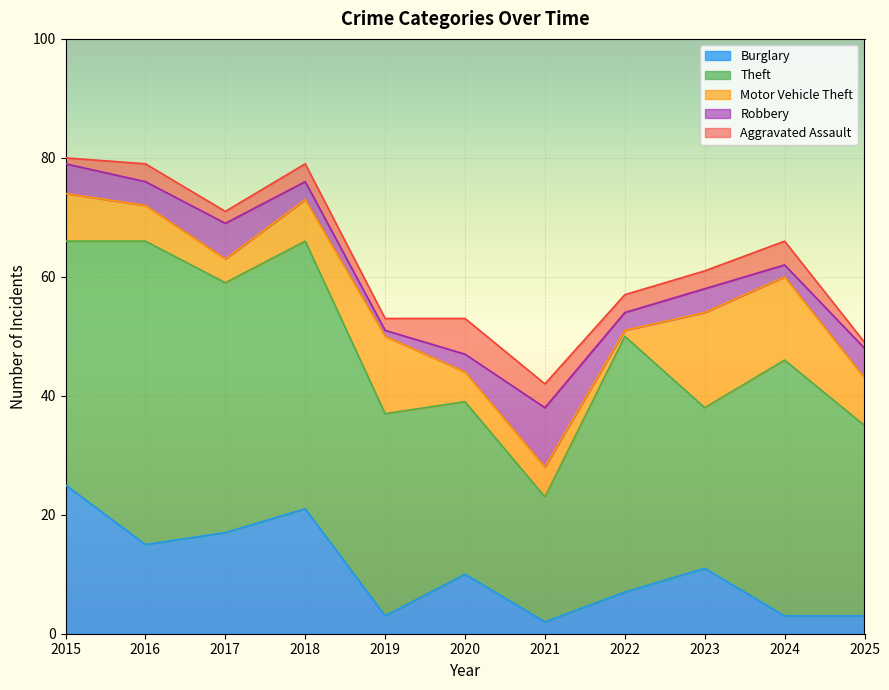

In Motor Vehicle Theft, how many points are lower than both neighbors (excluding endpoints)?

2